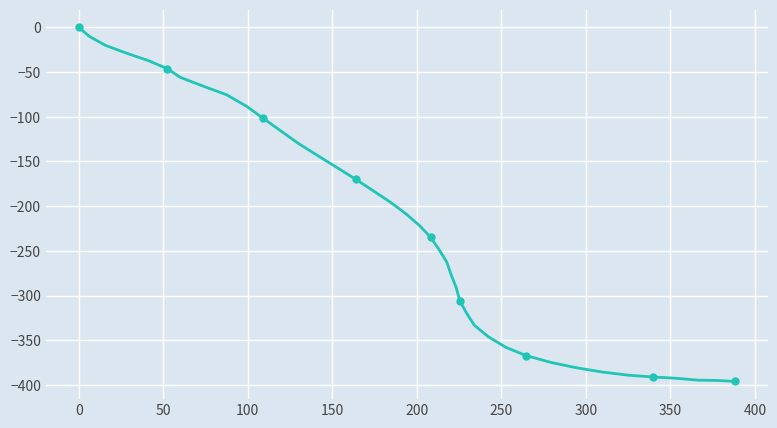

The value at 38 is -698.6. True or false?

False